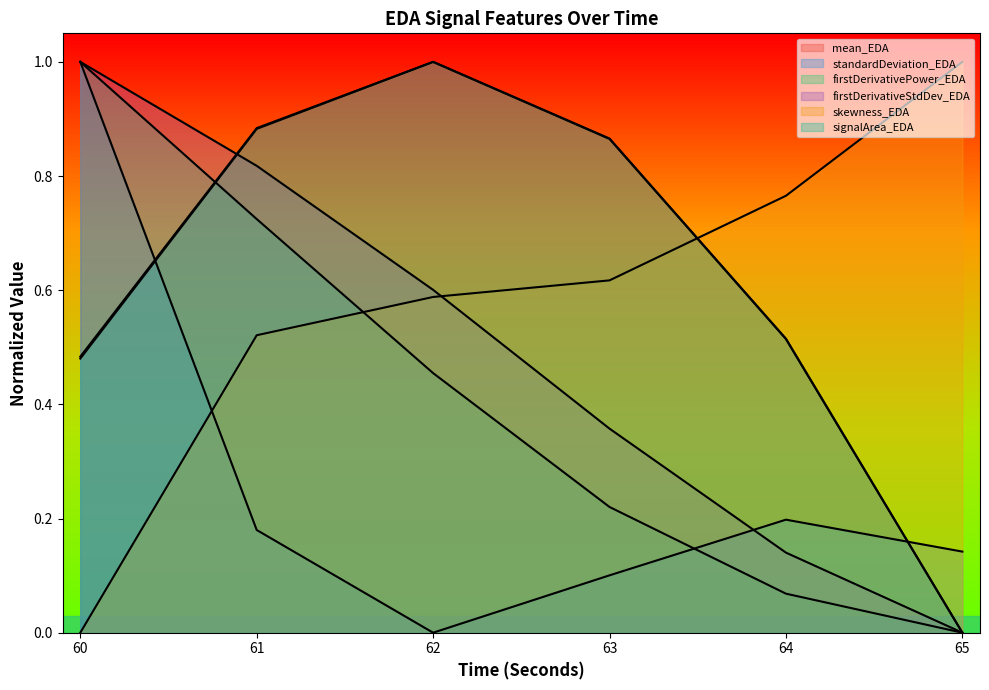

What is the total value across all series at 60?

4.0